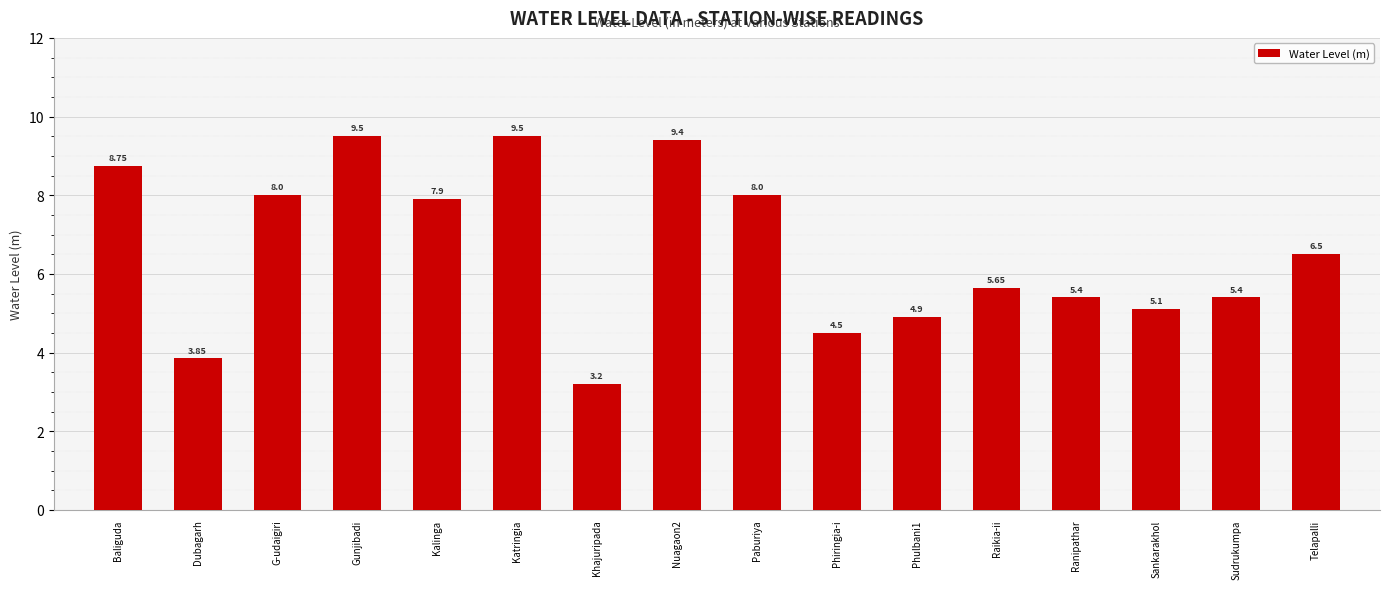

What is the value of the 11th bar from the left?

4.9